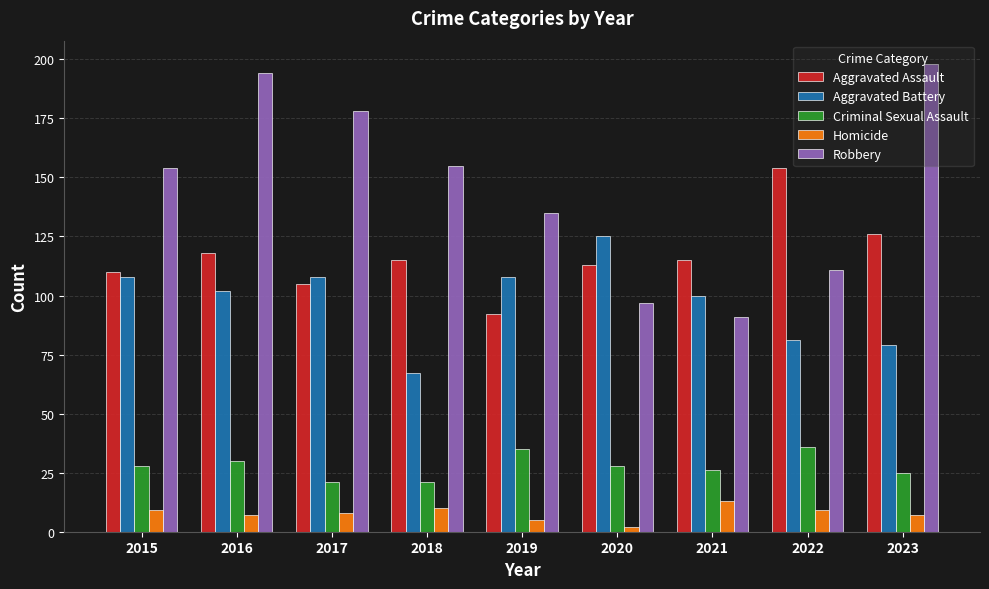

What is the difference between the maximum and minimum values in the Aggravated Battery series?

58